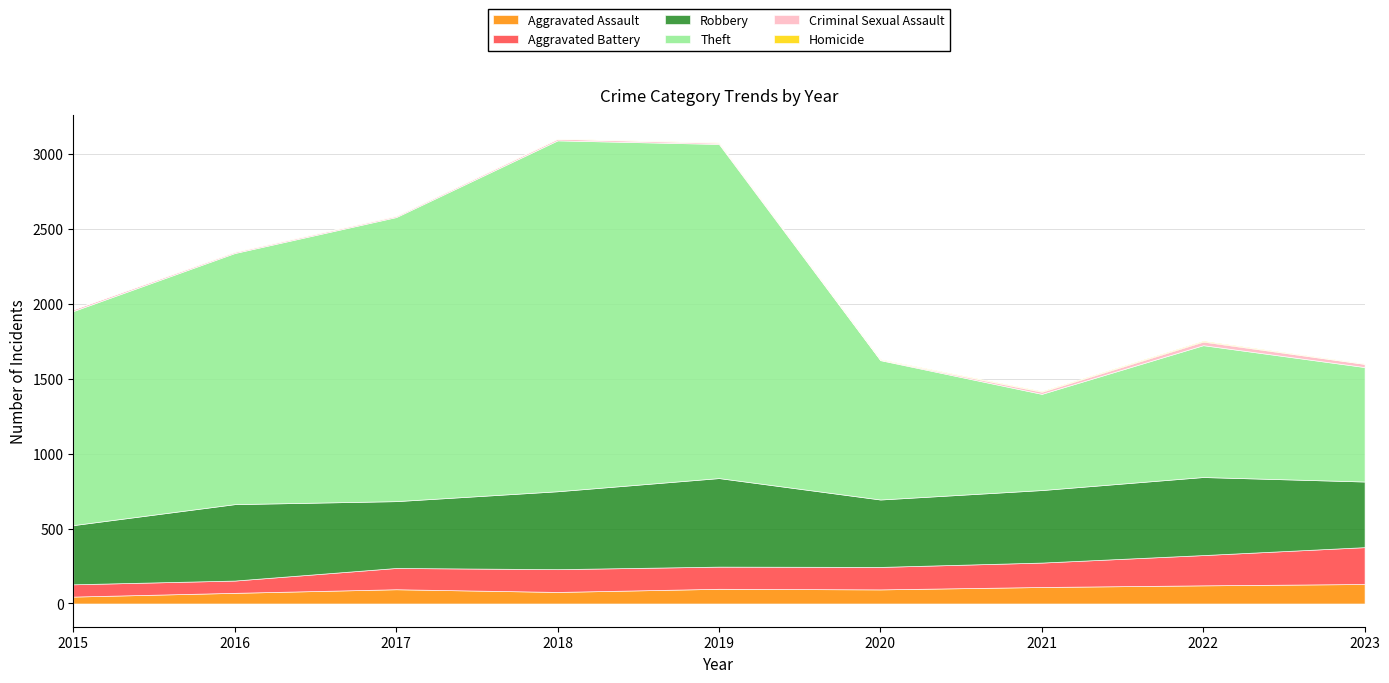

Where is the first local minimum for Robbery?

2017